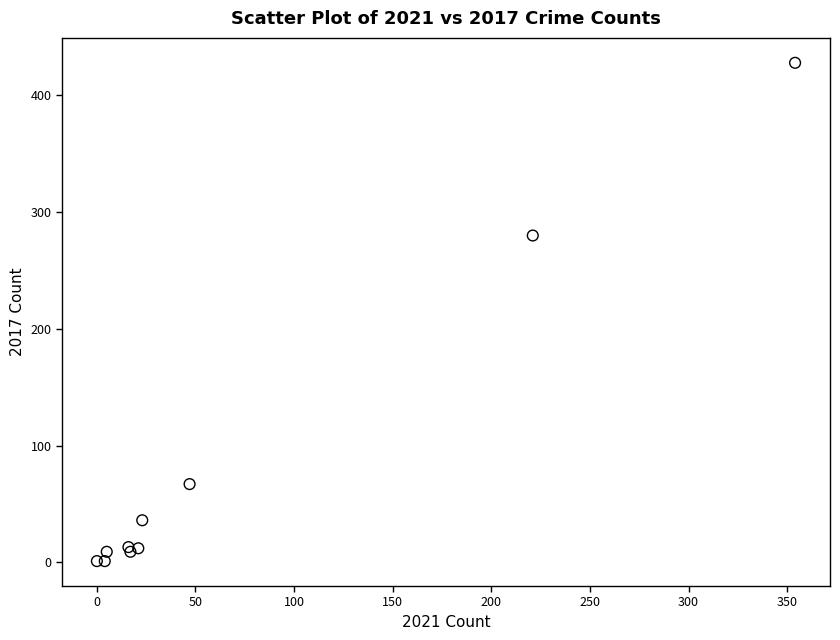

What Y value in the scatter plot is closest to 214?

280